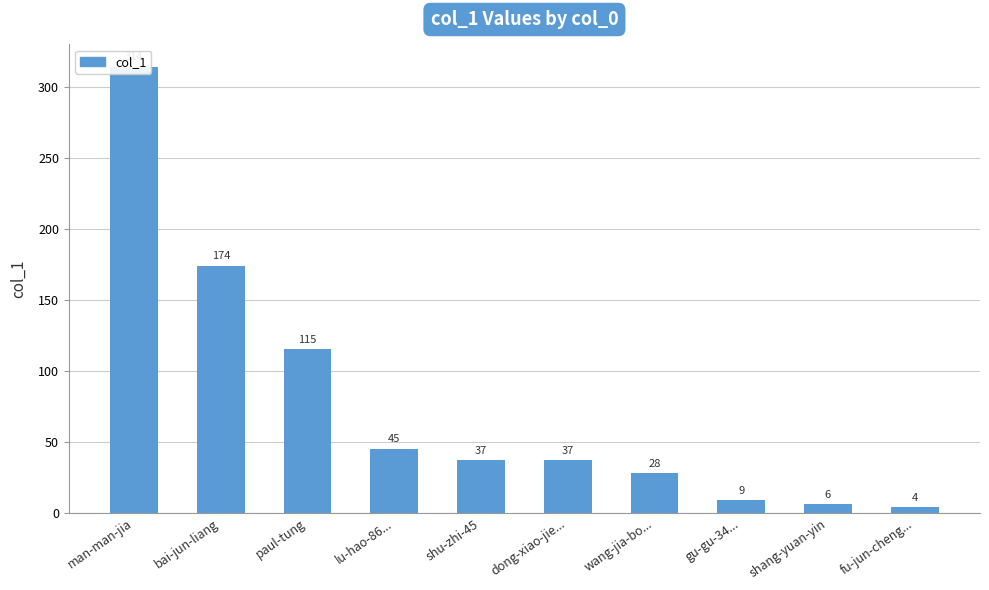

The chart shows a value of 213 at man-man-jia. True or false?

False